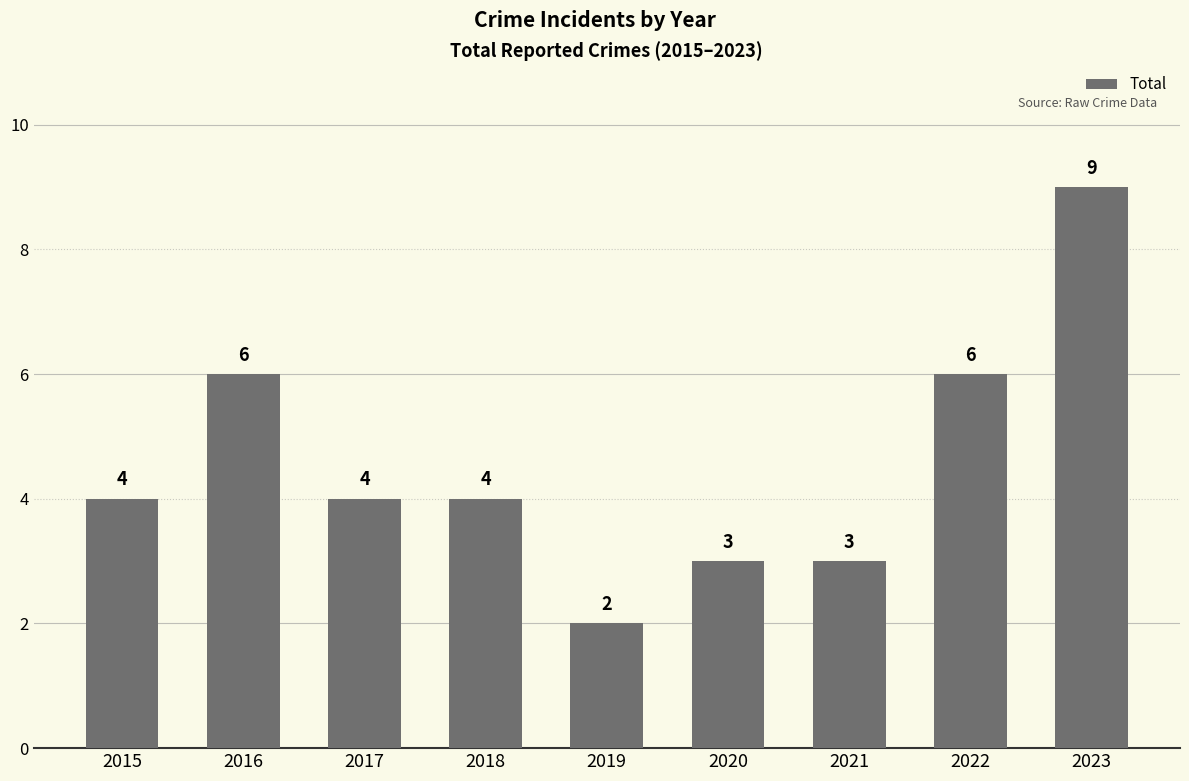

Count the values in the range 3 to 6.

7